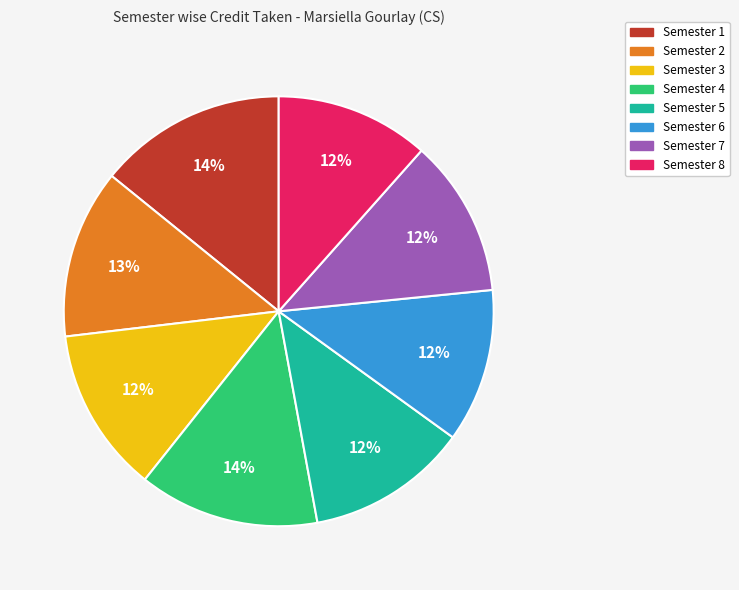

To the nearest percent, what portion does Semester 7 represent?

12%